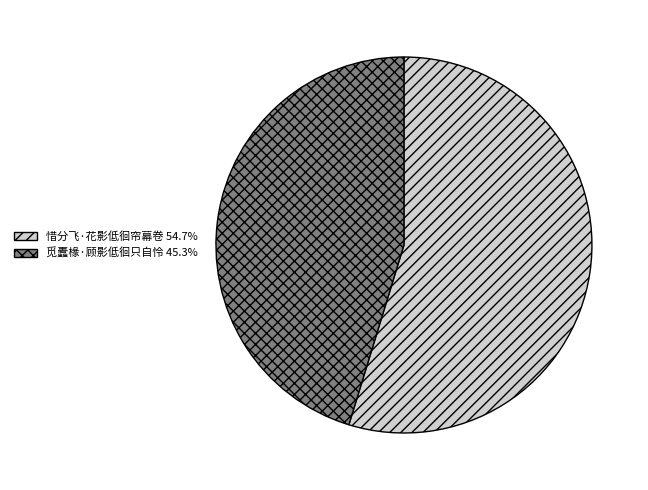

What is the ratio of the value at 觅蠹椽·顾影低徊只自怜 to the value at 惜分飞·花影低徊帘幕卷?

0.8